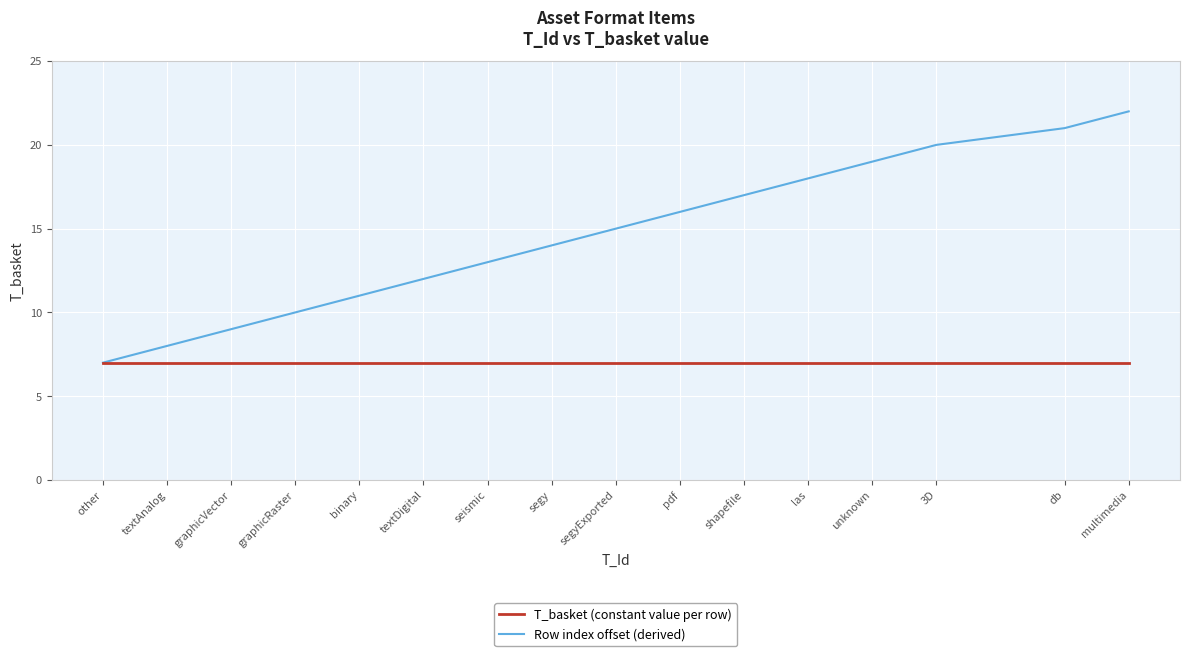

Is it true that T_basket (constant value per row) equals 7 at 3D?

True